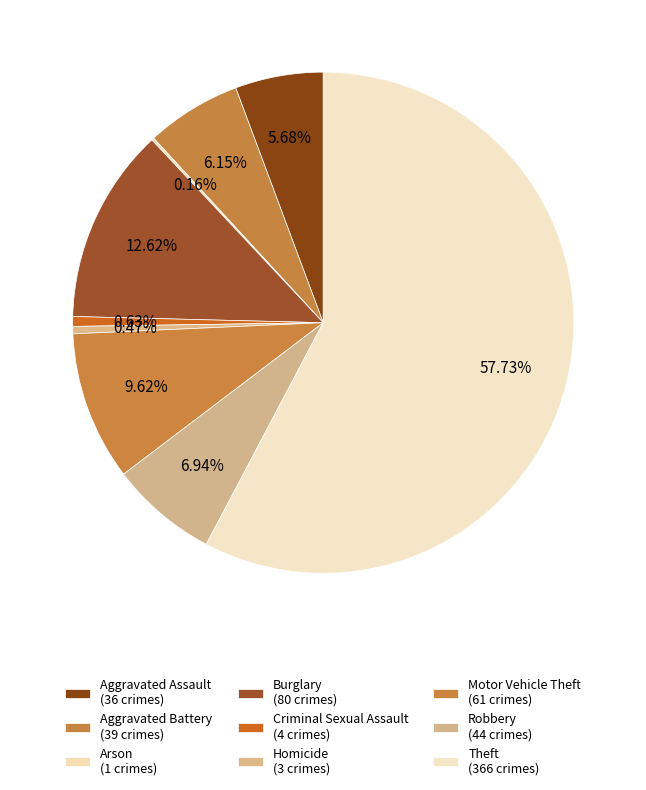

To the nearest percent, what is the difference between the largest and smallest slice percentages?

58%